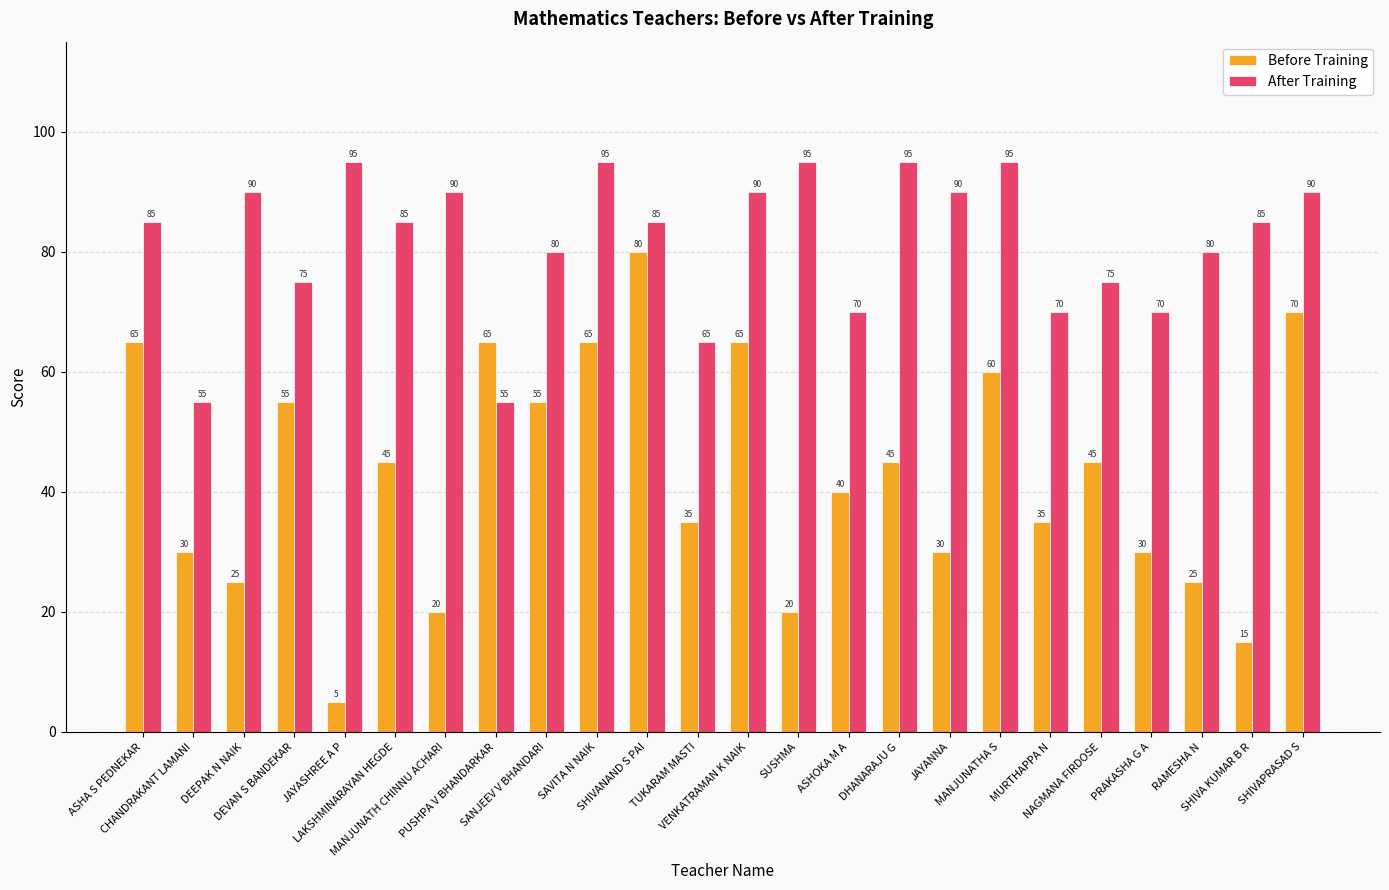

What is the label of the 11th bar from the left?

SHIVANAND S PAI